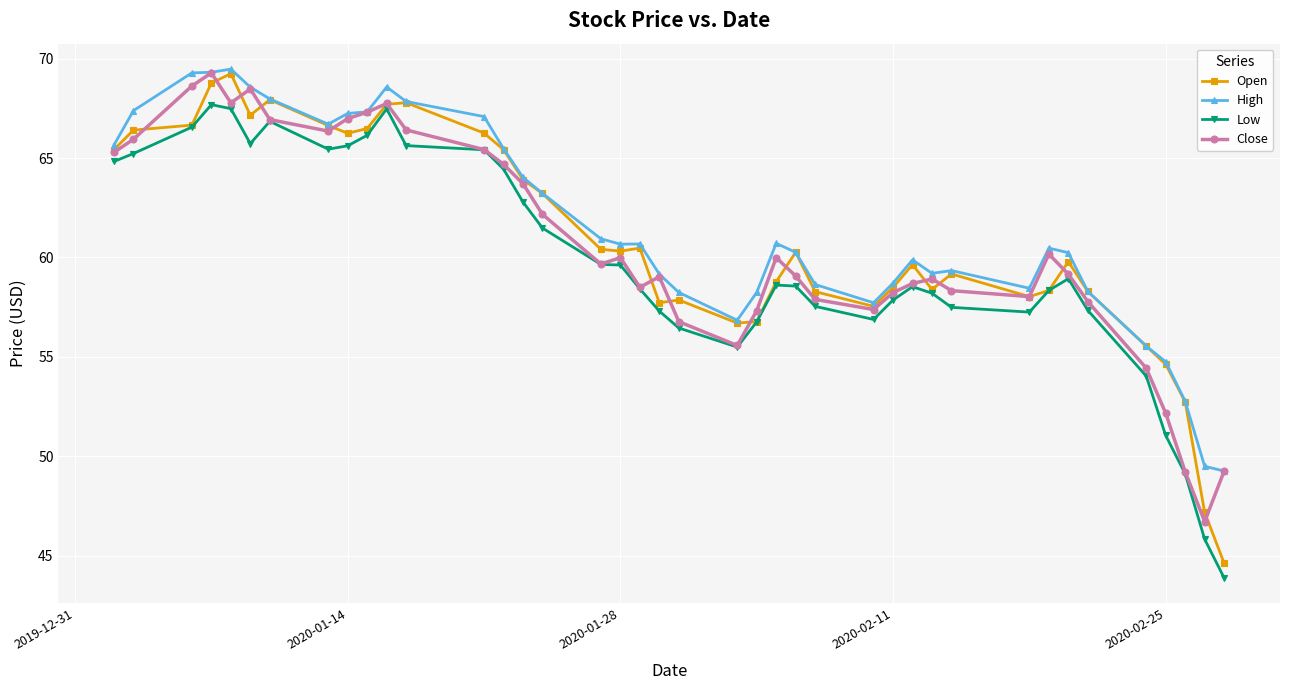

True or false: Close and Open intersect in this chart.

True